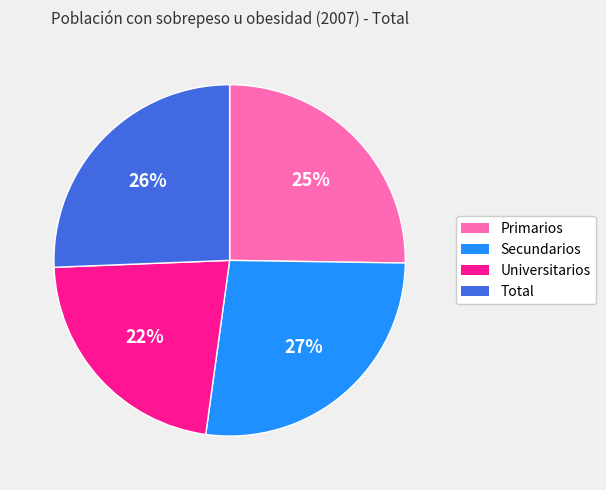

To the nearest percent, what is the average slice percentage?

25%